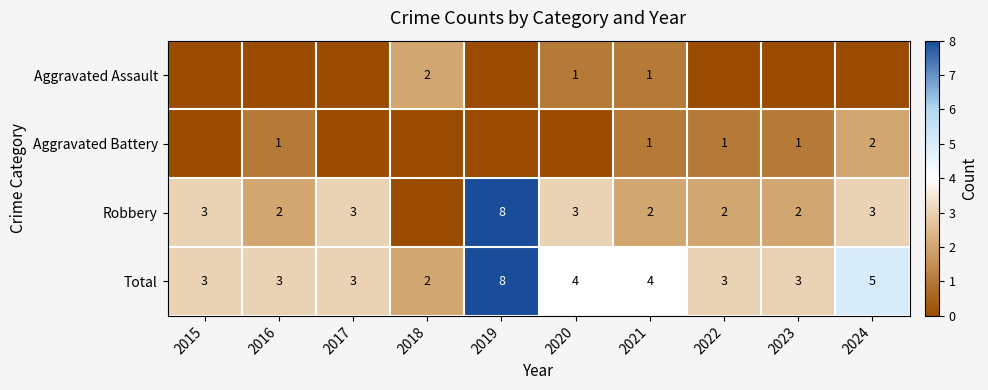

At which category is the sum across all series the highest?

2019